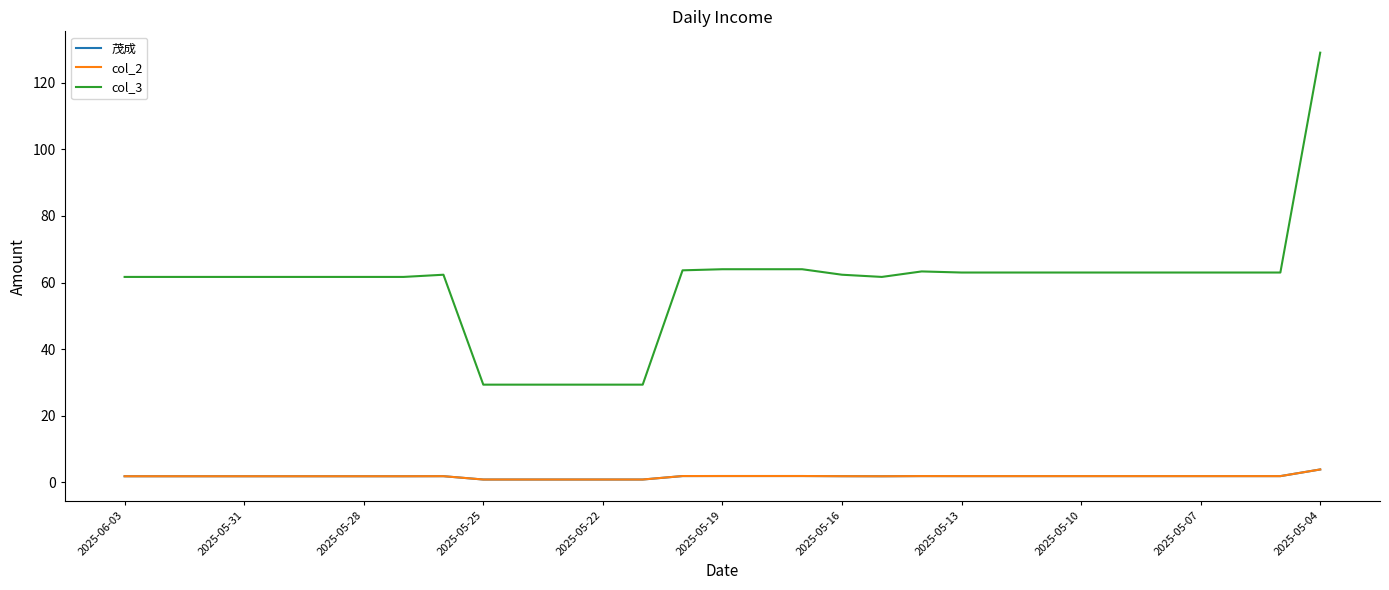

Is this an area chart (filled region under the line)?

No